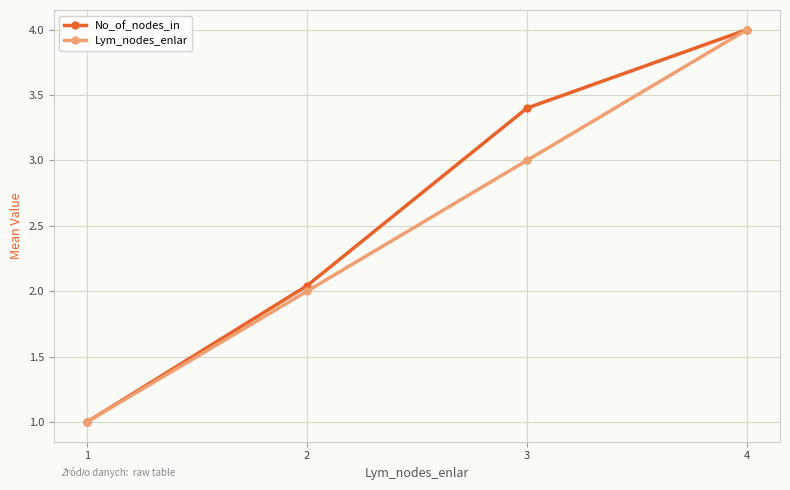

What is the maximum value for Lym_nodes_enlar?

4.0